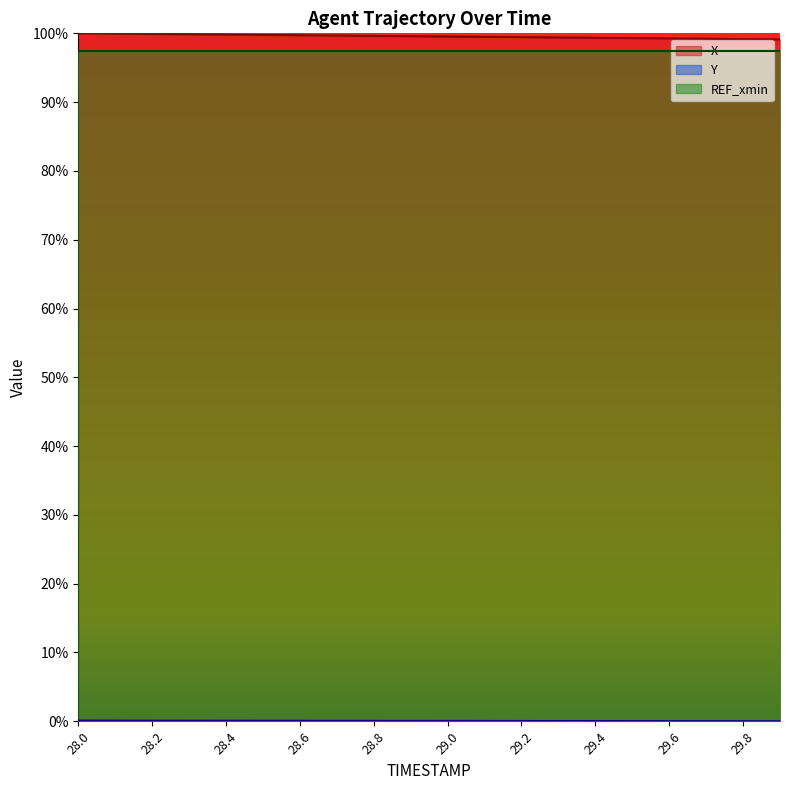

At how many categories does at least one series exceed 0?

20